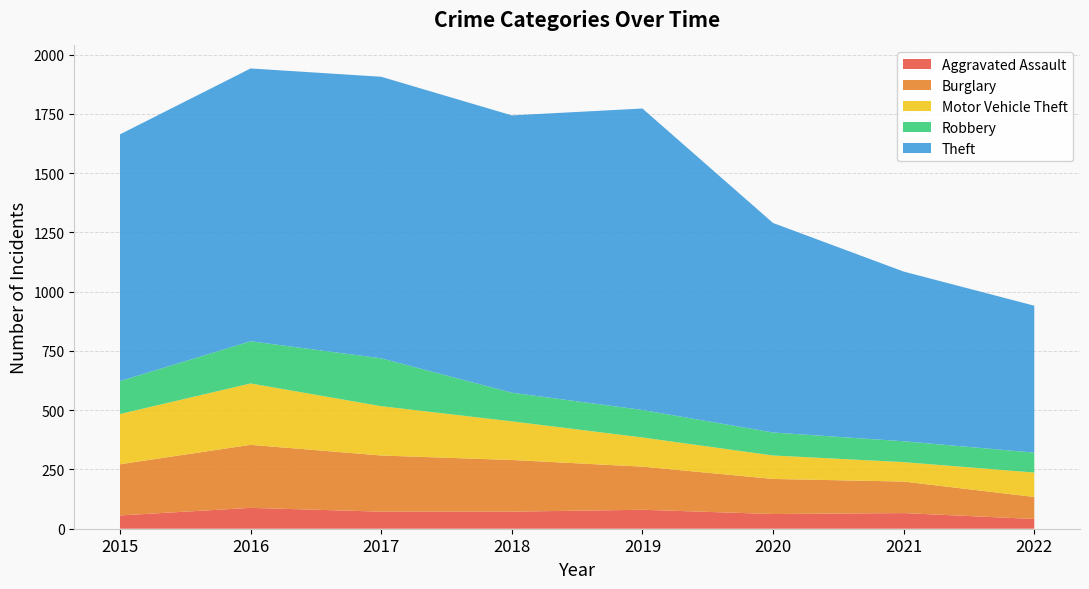

Reading left to right, extract all data points from this chart.

Aggravated Assault: 56	88	72	72	80	62	66	41
Burglary: 216	266	237	218	182	148	133	93
Motor Vehicle Theft: 212	259	208	163	123	99	82	103
Robbery: 139	178	202	121	116	97	88	84
Theft: 1041	1151	1188	1170	1272	884	716	620